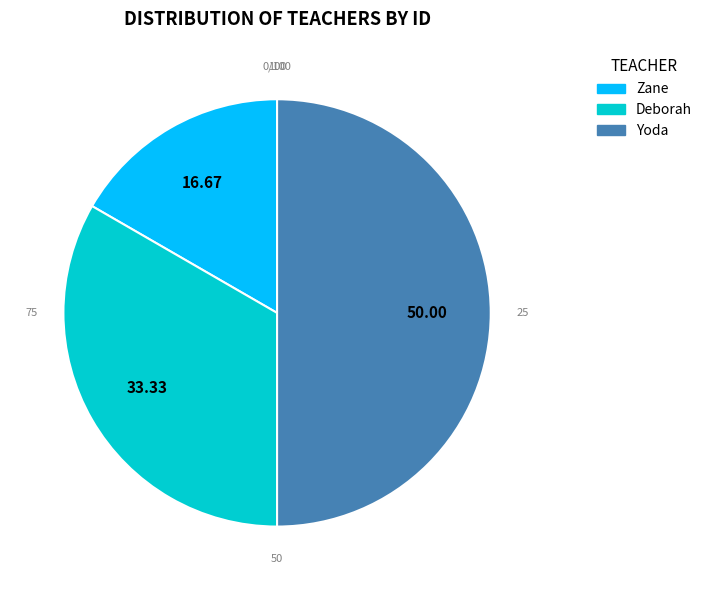

The Deborah slice represents 46% of the pie. True or false?

False